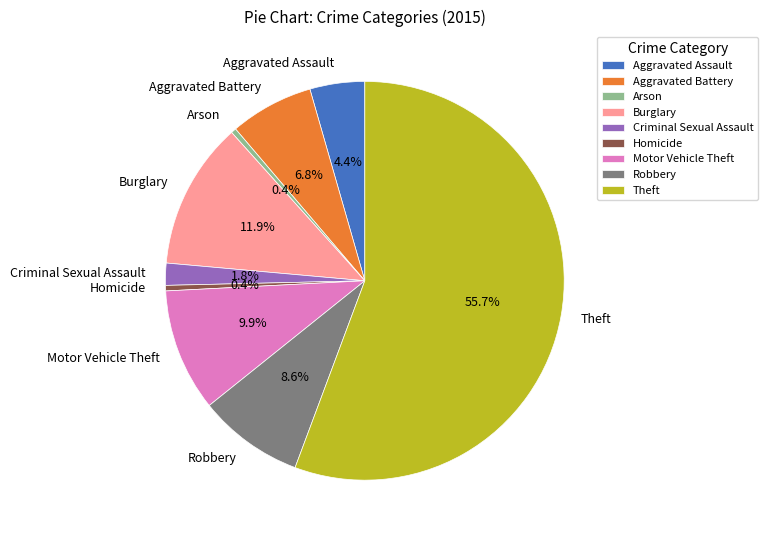

Which has a higher value, Criminal Sexual Assault or Homicide?

Criminal Sexual Assault